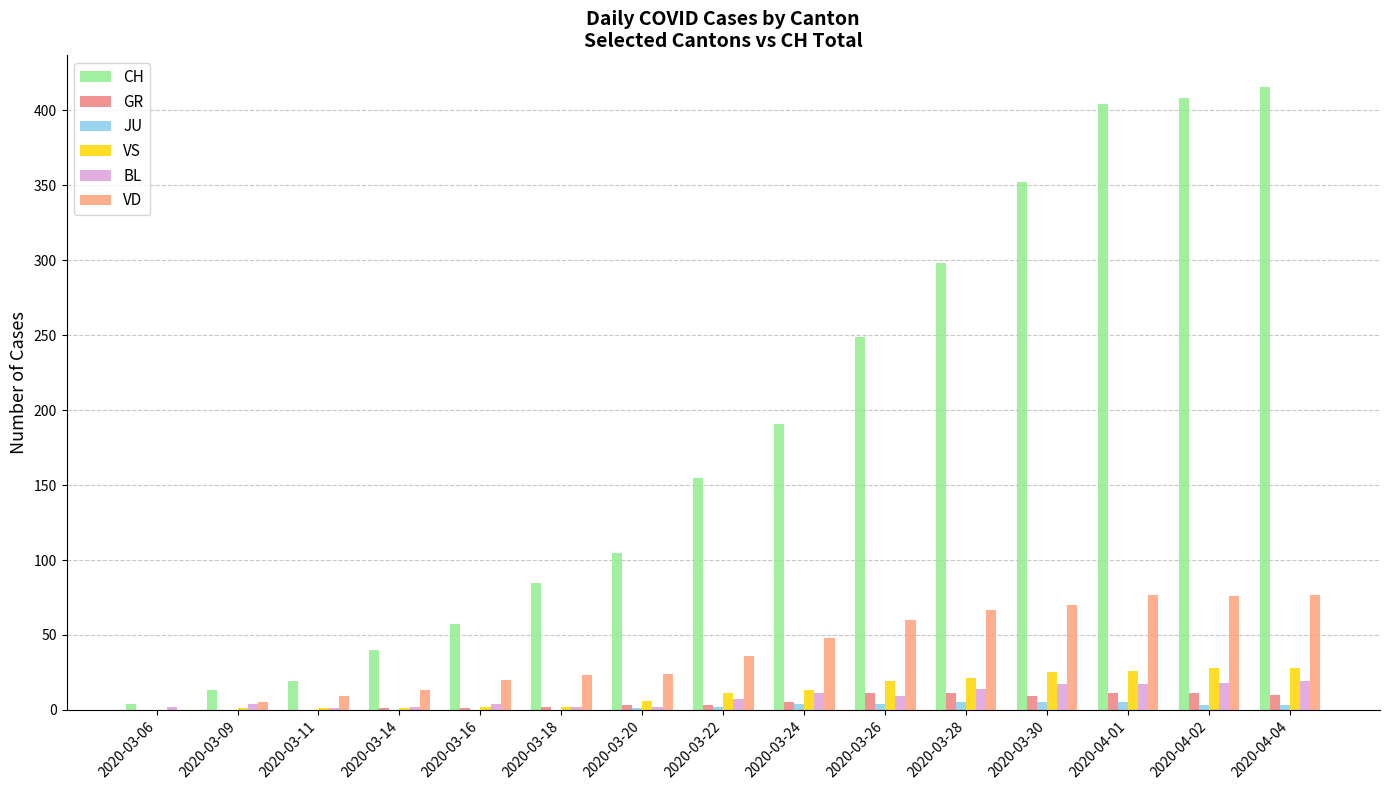

At which label does VD reach its peak?

2020-04-01